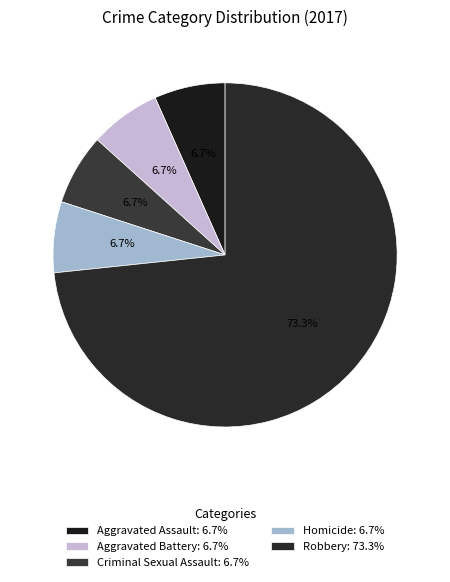

What is the largest slice in the pie chart?

Robbery: 73.3%